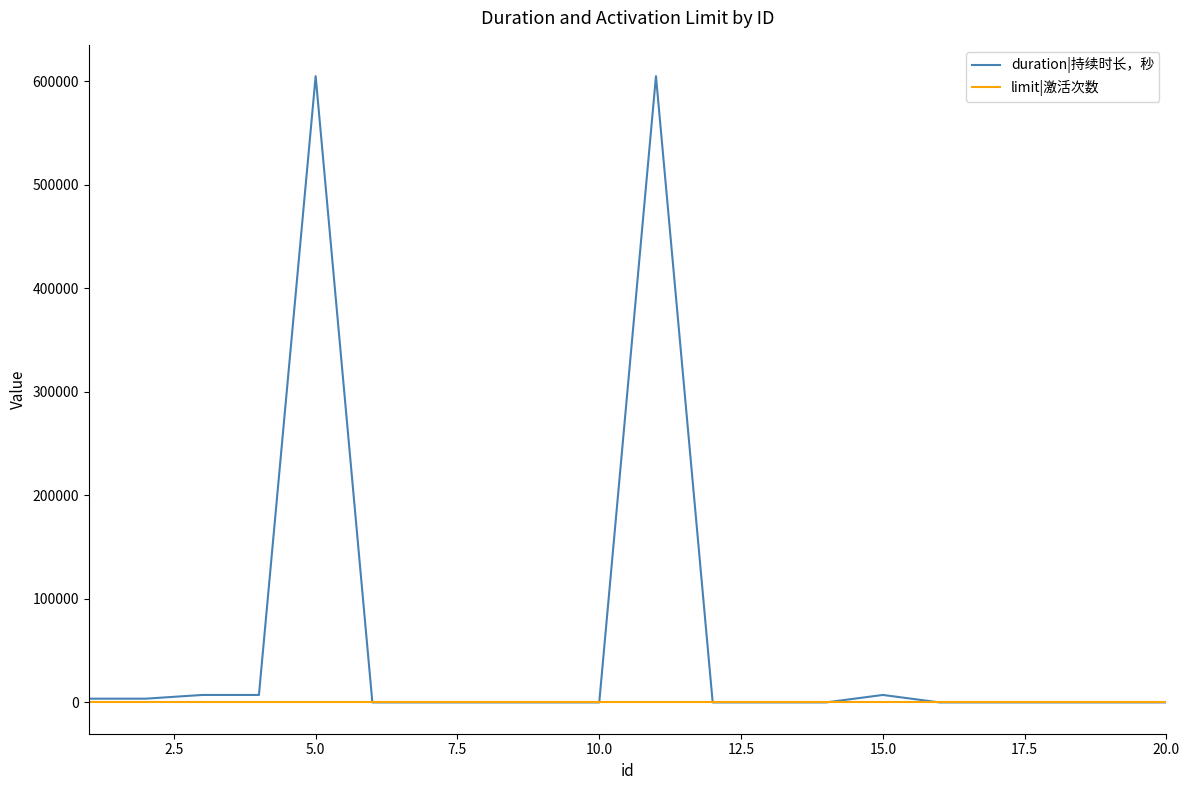

Rank the series by their average value, from highest to lowest.

duration|持续时长，秒, limit|激活次数